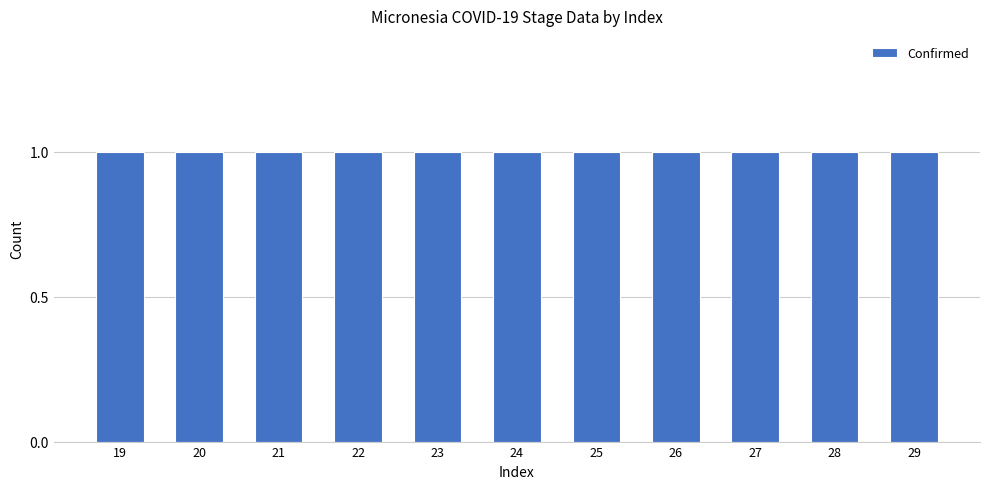

Which series has the largest total across all categories?

Confirmed